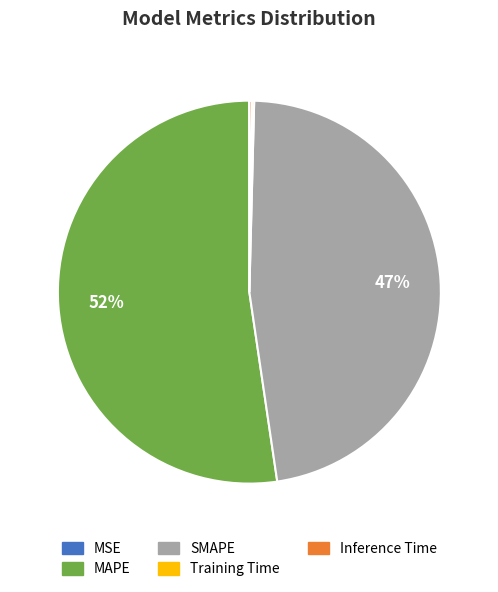

Which category has the biggest portion of the pie?

MAPE